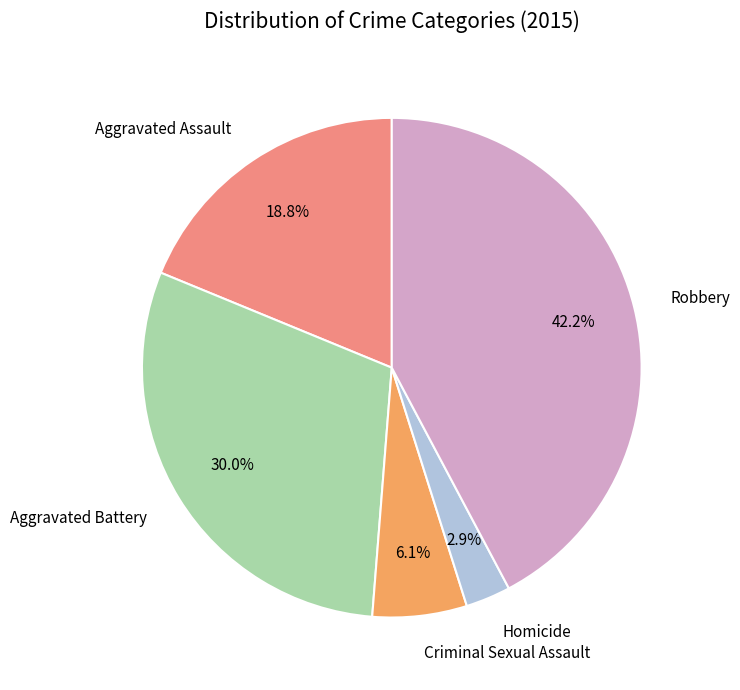

Is there any slice that represents more than half of the pie?

No